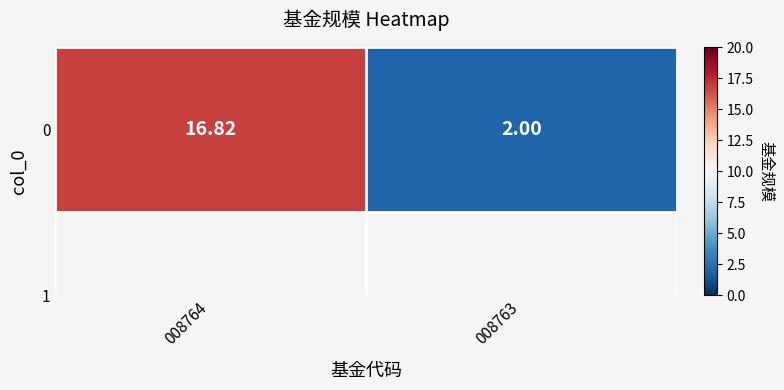

How many data points does each series have?

2